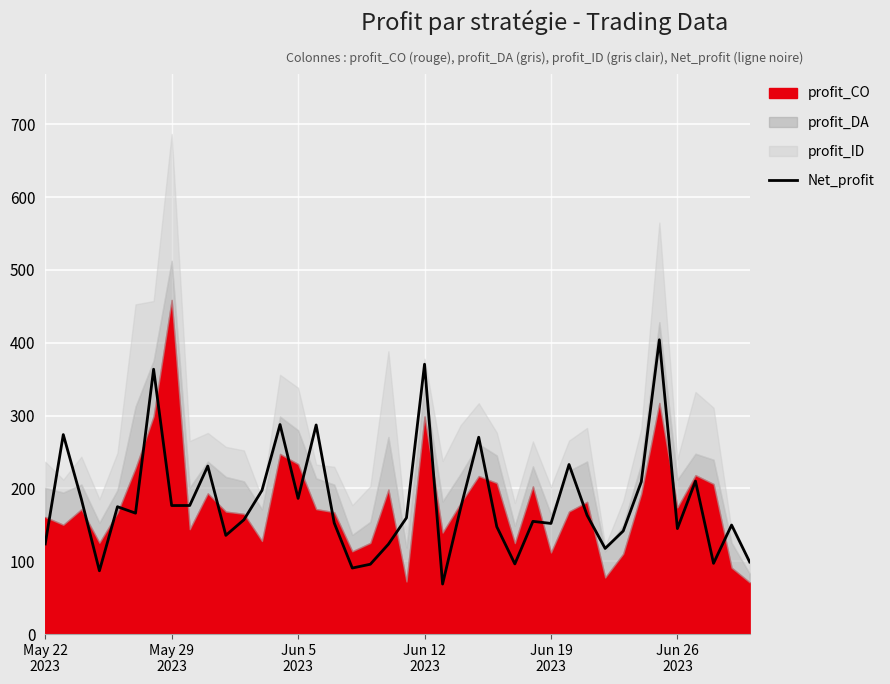

What is the highest value of the Net_profit series?

404.1